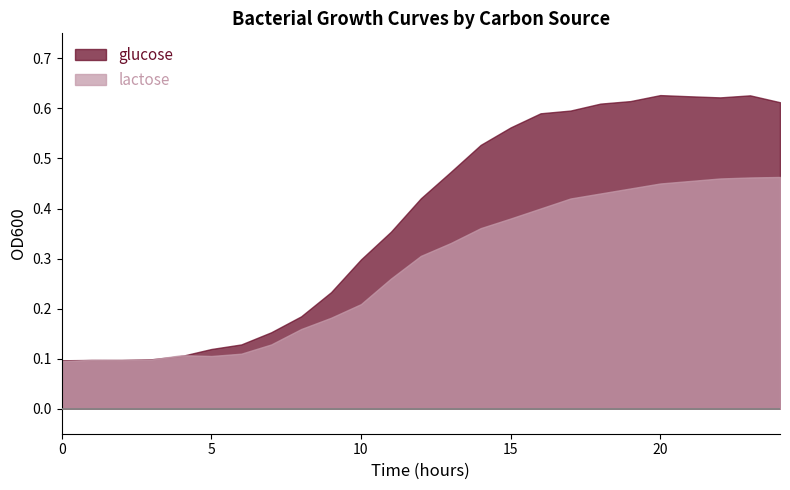

True or false: lactose has a value of 0.4 at 17.

True